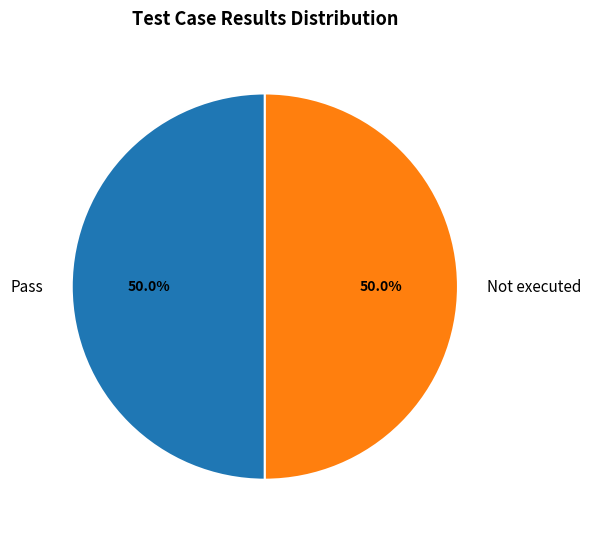

Approximately how many times larger is the value at Pass compared to Not executed?

1.0